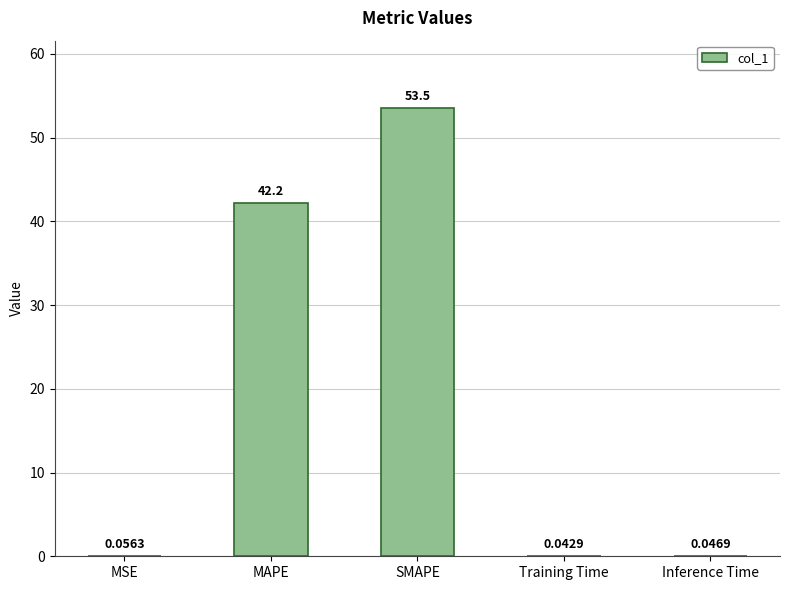

Which label corresponds to the largest value in the chart?

SMAPE